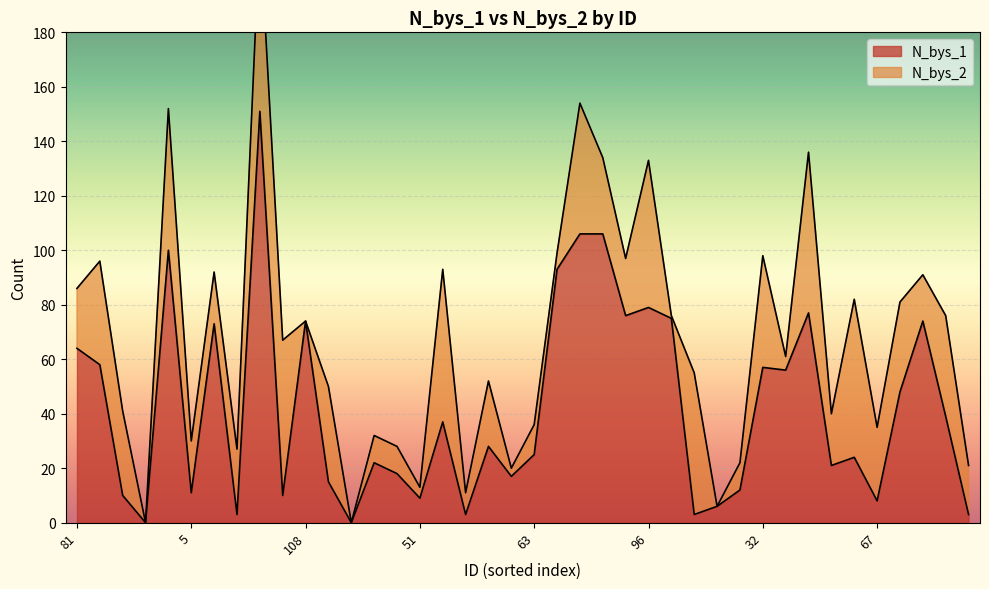

The chart shows a value of 11 at 134. True or false?

False